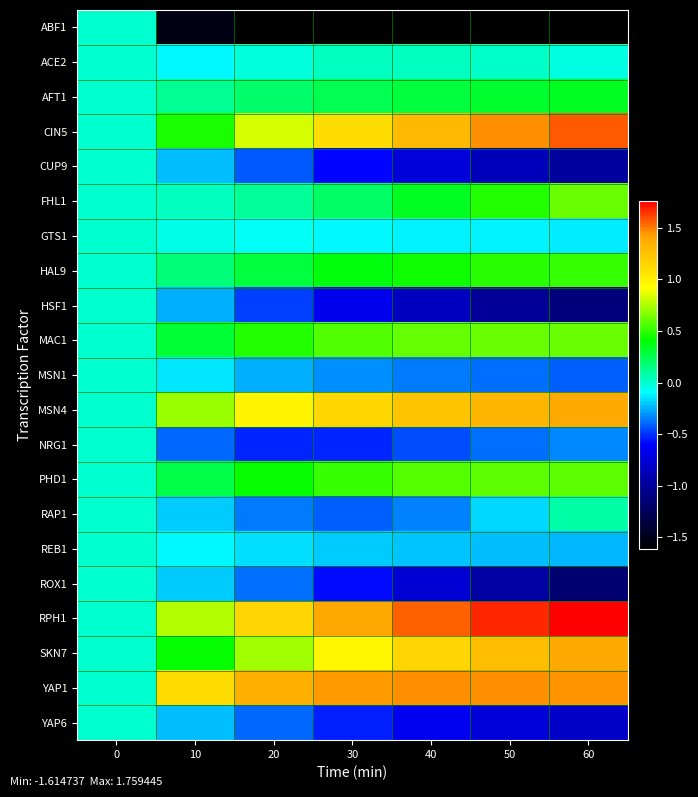

At how many categories does at least one series exceed 0?

6